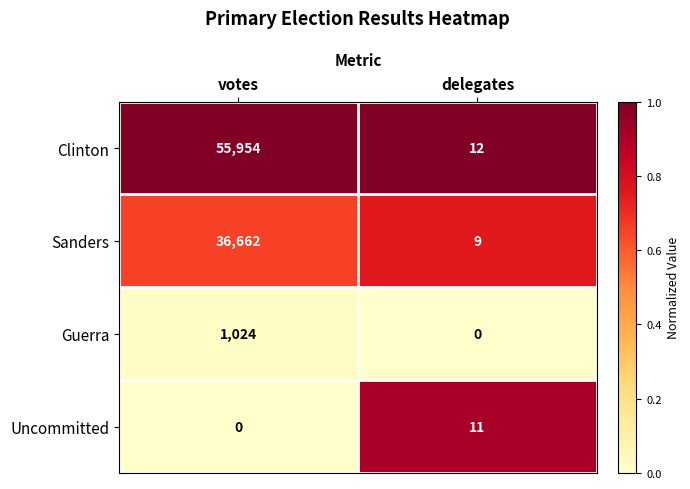

What is the total value across all series at votes?

93640